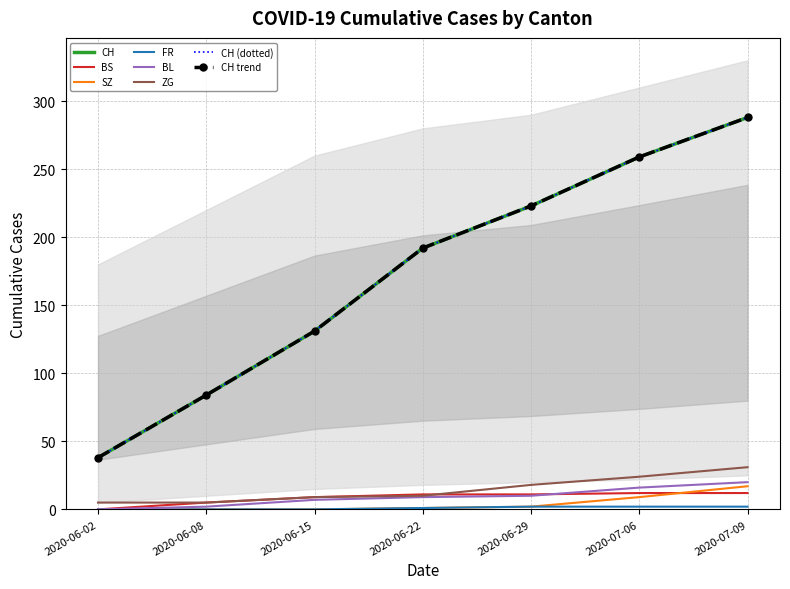

How many data points does each series have?

7